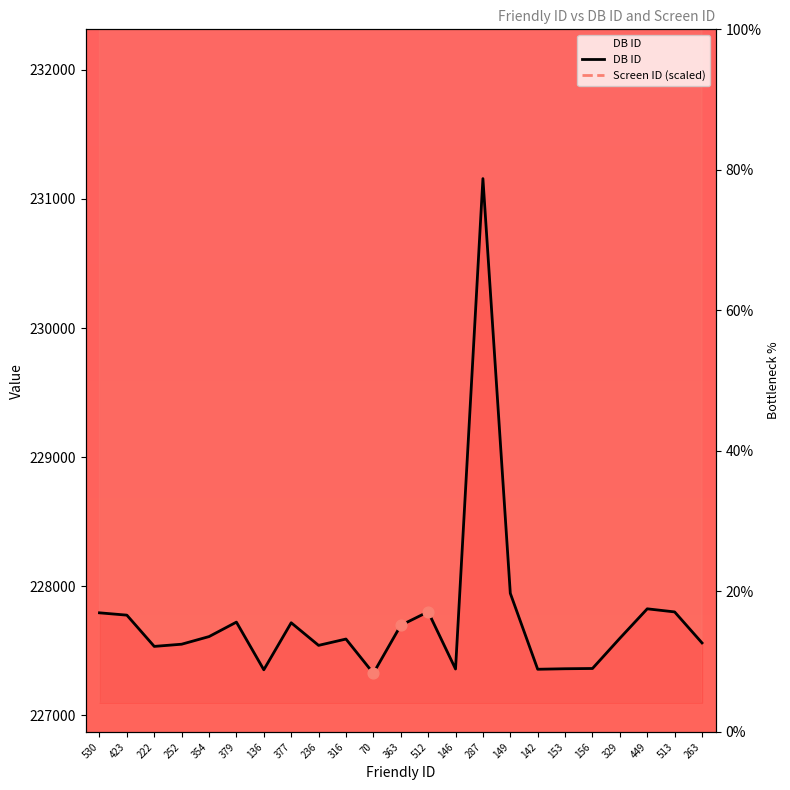

Is the value of Screen ID (scaled) at 377 greater than the value of DB ID at 263?

Yes